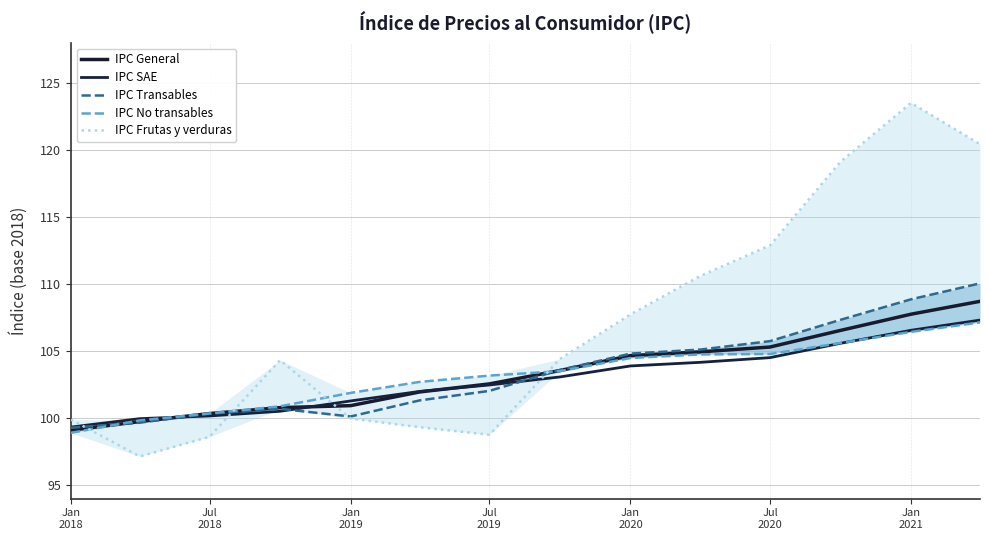

What is the value of the IPC General point at the 11th from the left?

105.3